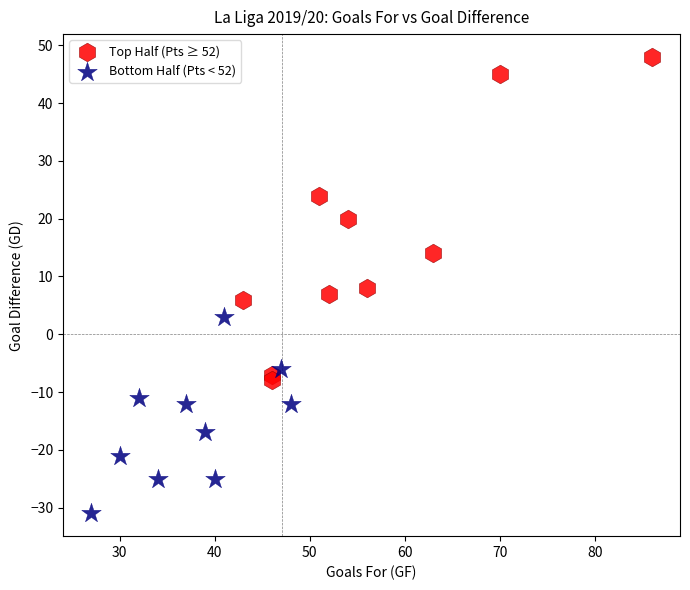

Which series contains the lowest Y value?

Bottom Half (Pts < 52)